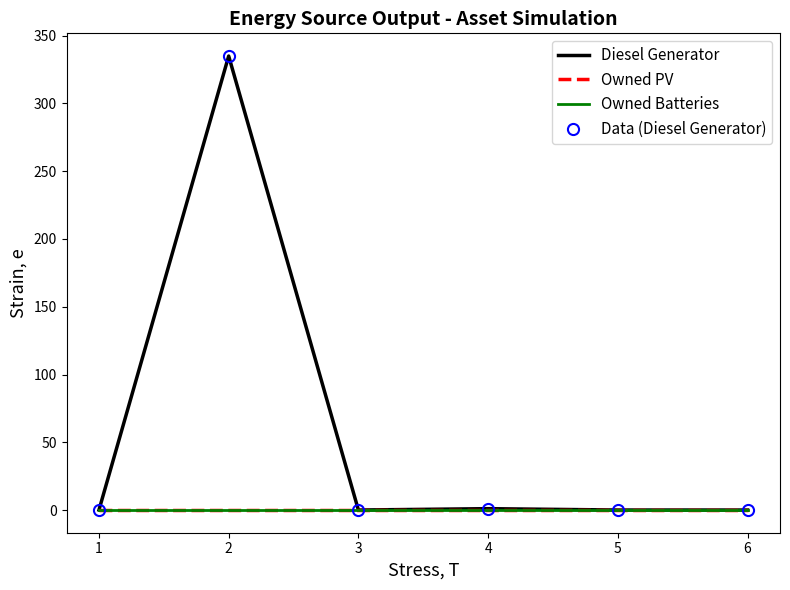

True or false: Owned Batteries and Diesel Generator intersect in this chart.

False